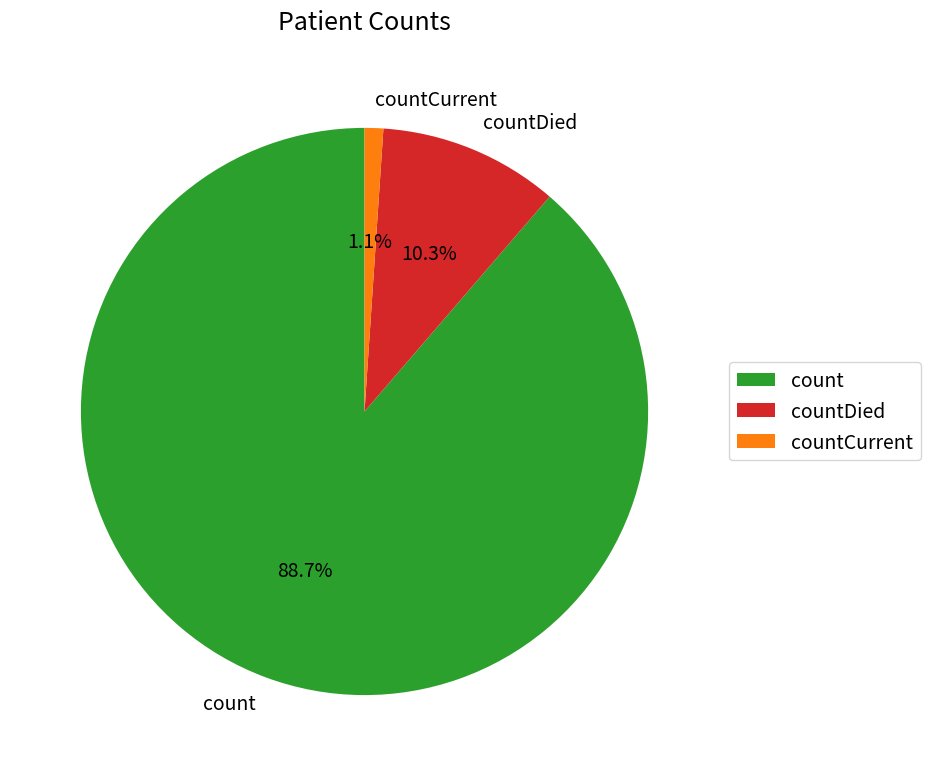

What percentage is the count slice, to the nearest percent?

89%